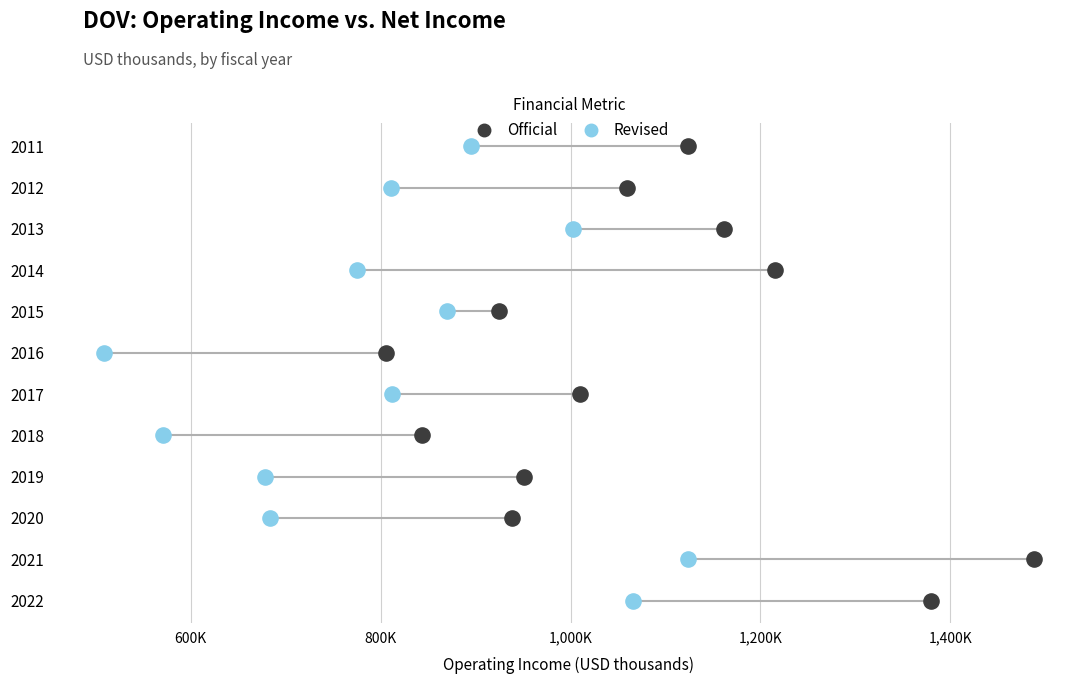

What are all the series names shown in the legend?

Official, Revised